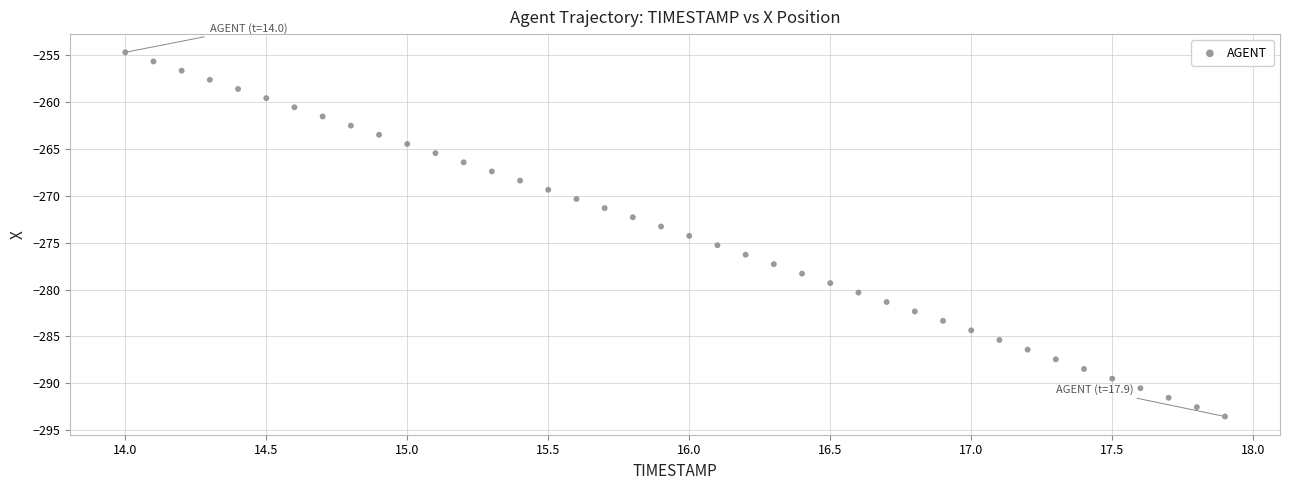

What is the range of Y values (max minus min)?

38.8